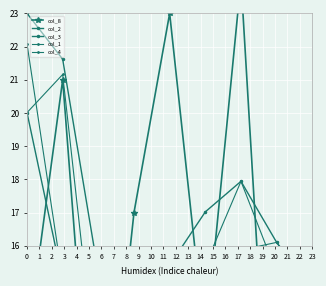

Is the value of col_3 at 7 greater than the value of col_8 at 7?

Yes